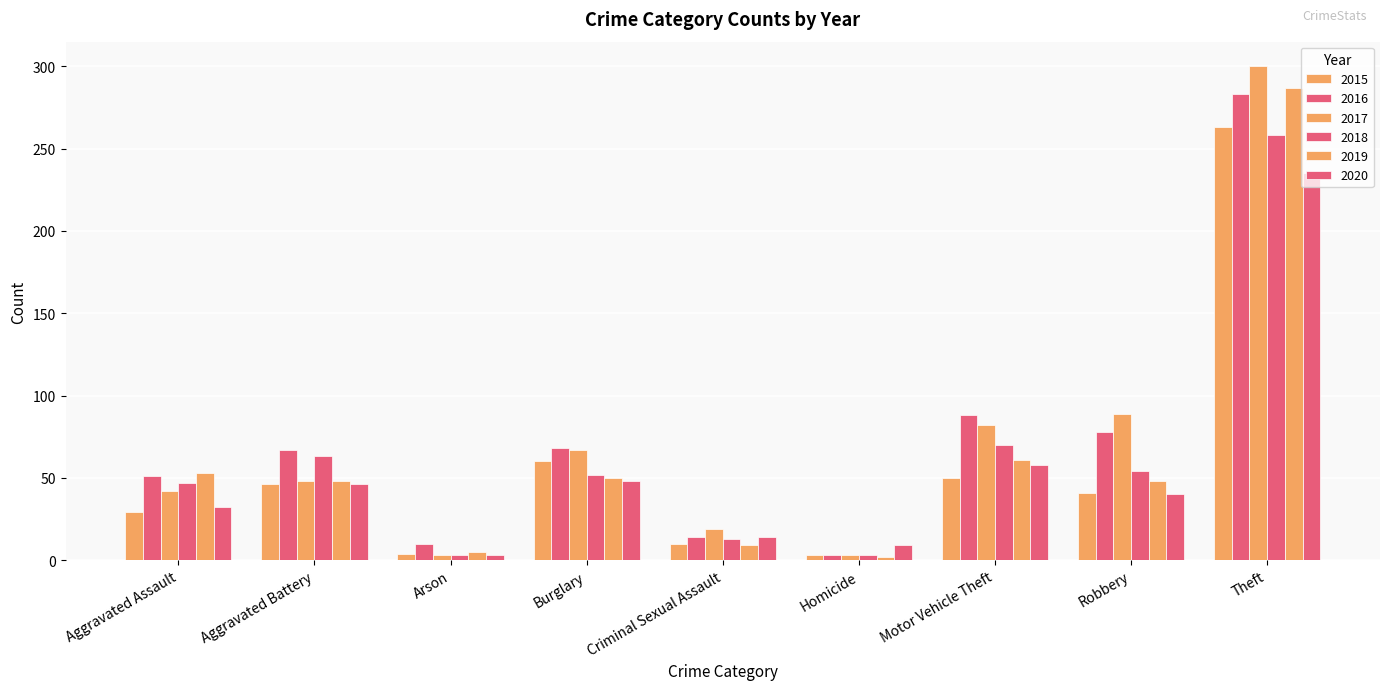

How many values in the 2016 series are below 67?

4